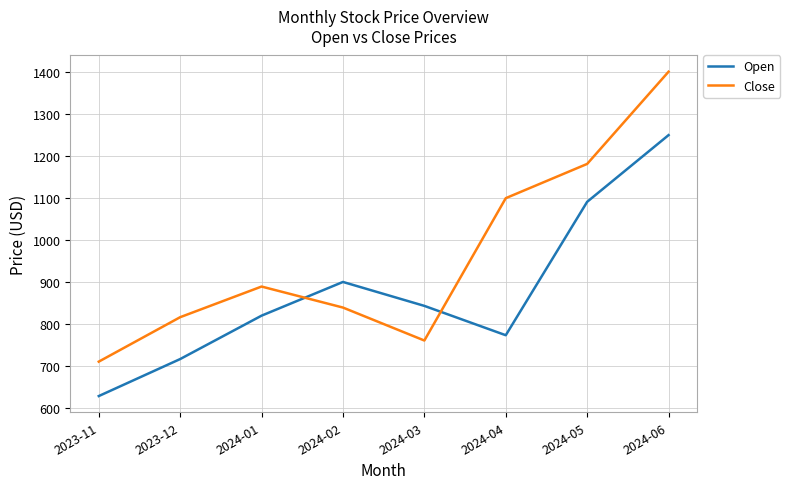

List the series in order of their overall mean, lowest first.

Open, Close